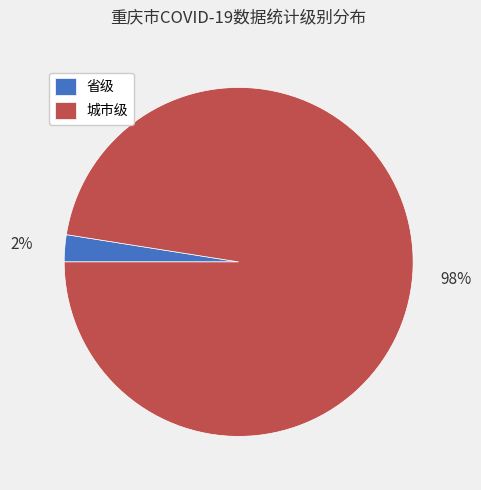

Is the sum of 省级 and 城市级 greater than half?

Yes